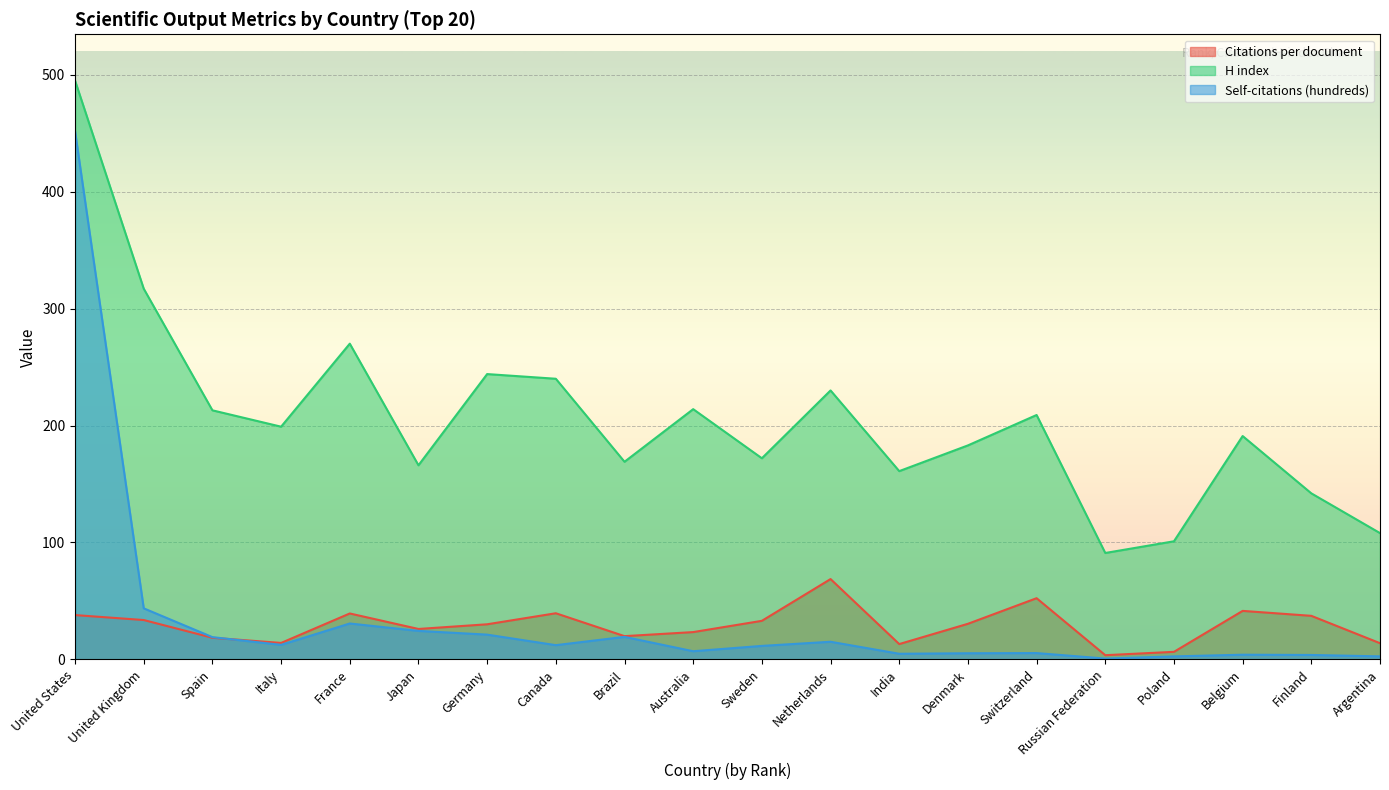

At which label does Citations per document first exceed 30?

United States